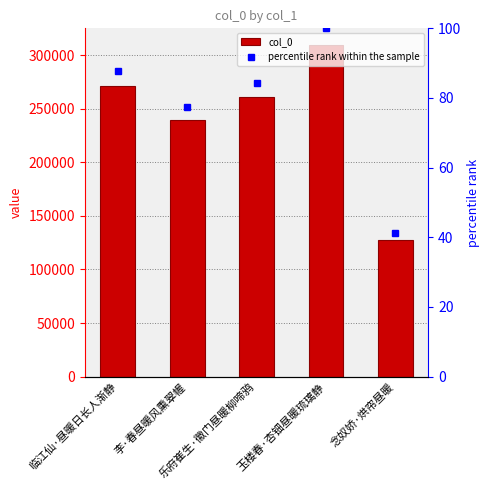

Is the value of col_0 at 玉楼春·杏钿昼暖琉璃静 greater than the value of percentile rank within the sample at 临江仙·昼暖日长人渐静?

Yes